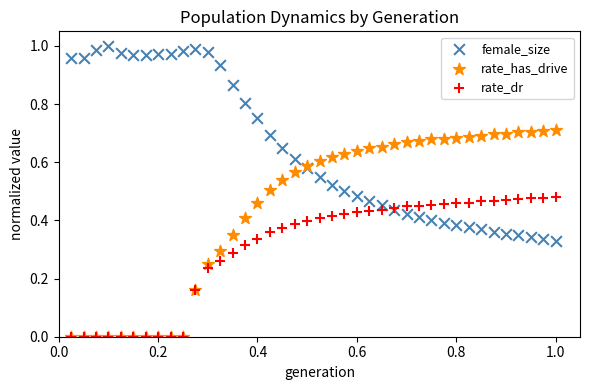

Which series has the largest Y range (max minus min)?

rate_has_drive